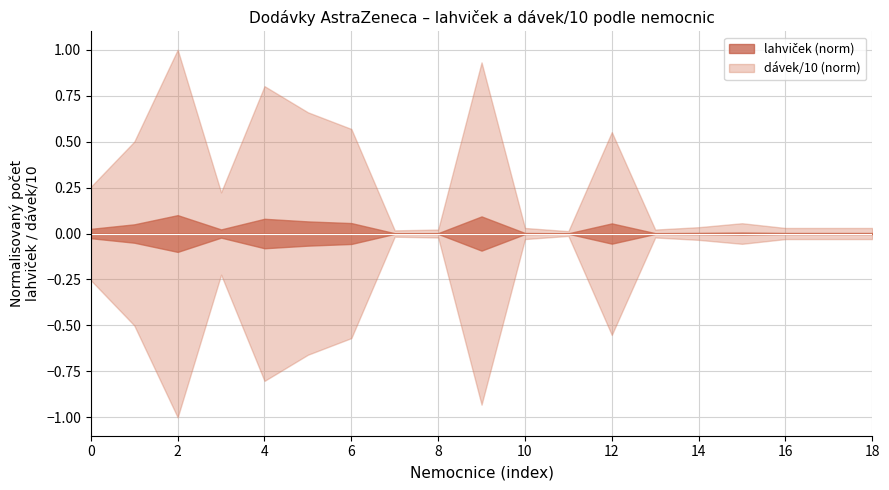

The dávek_10 series shows 3701 at FN Brno. True or false?

False